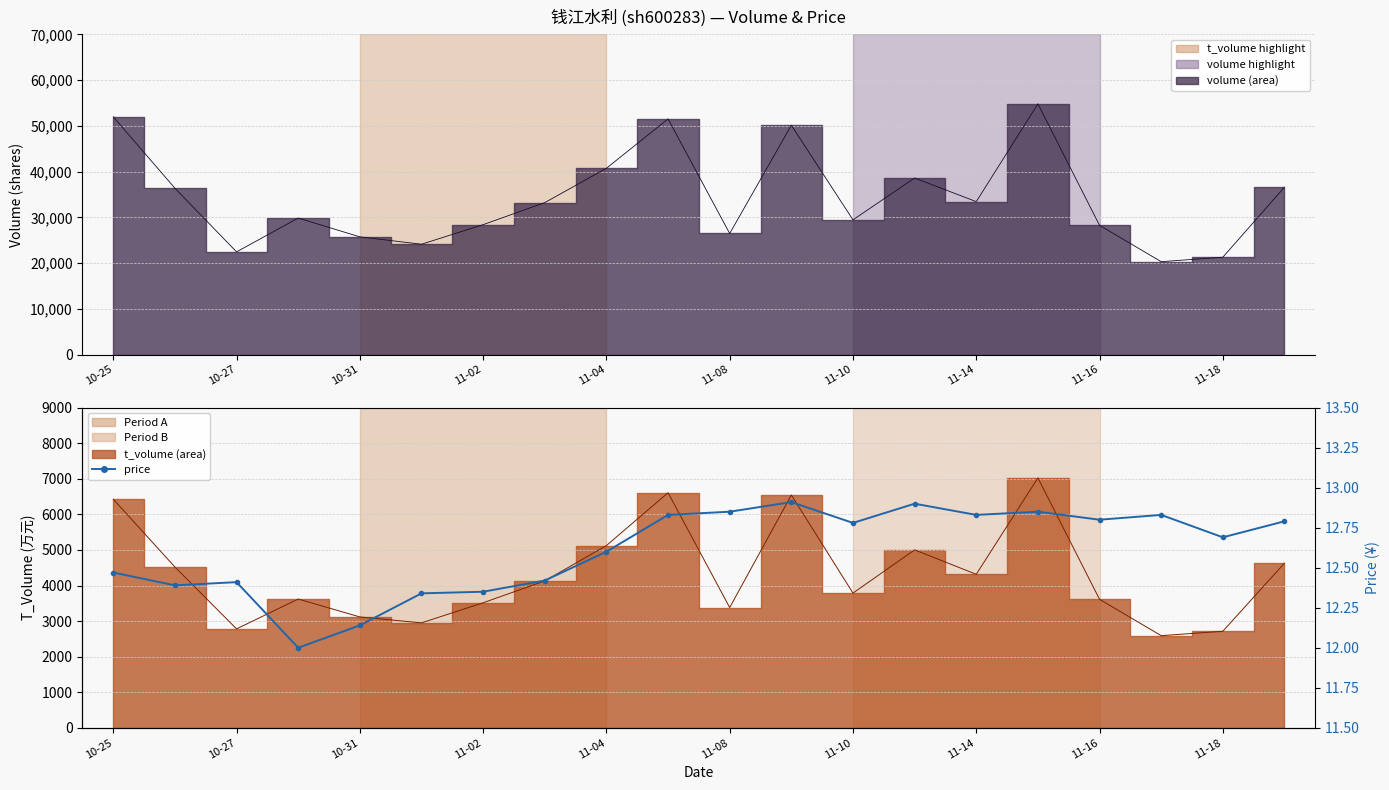

What position from the right is 13?

7